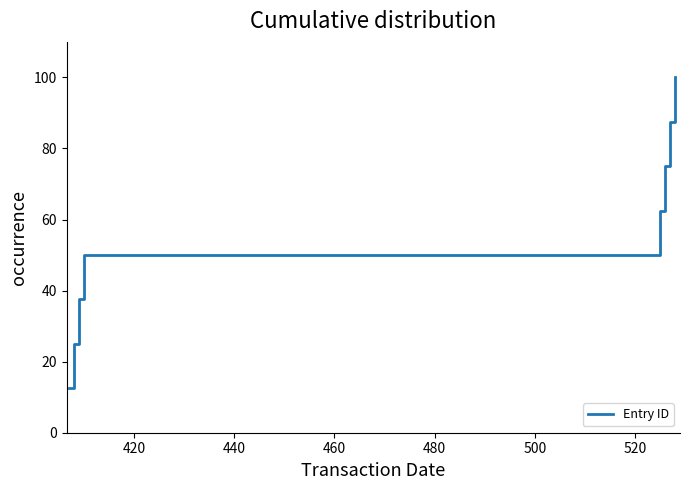

What is the difference between the maximum and second lowest values?

75.0